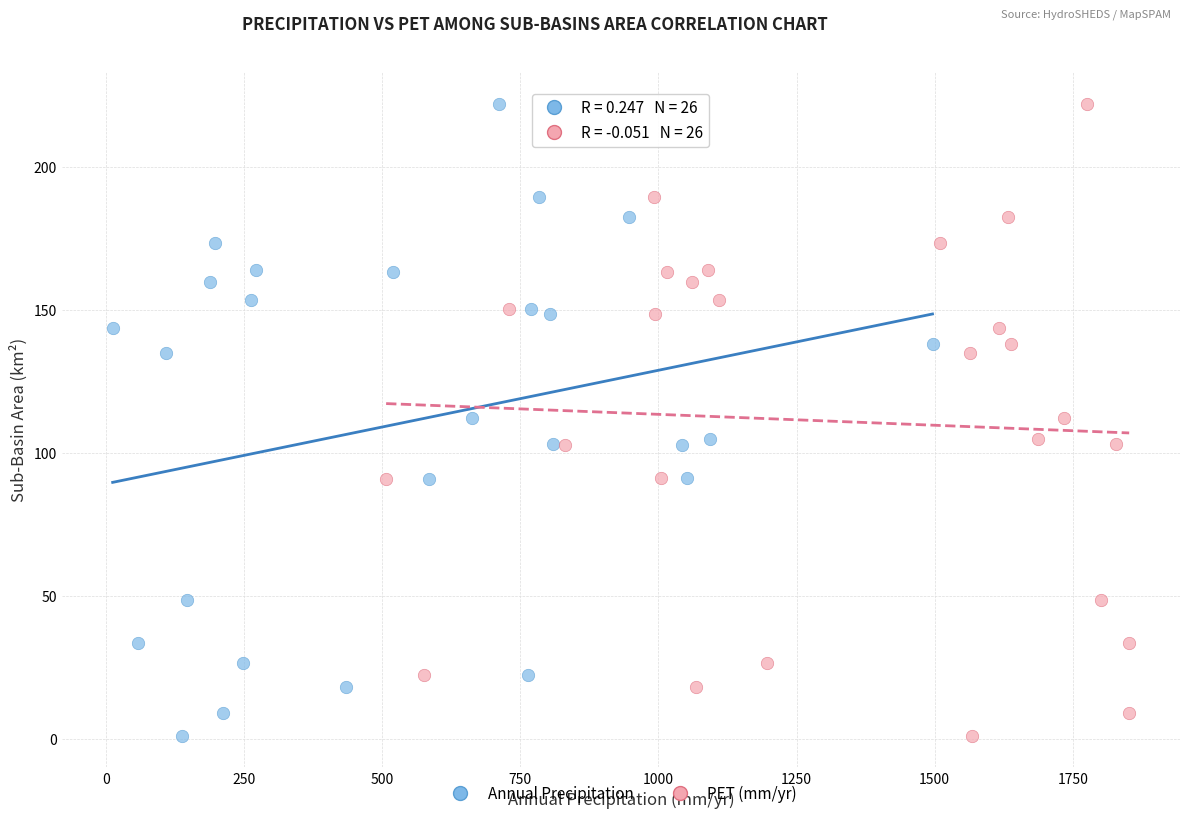

What are all the series names shown in the legend?

Annual Precipitation, PET (mm/yr)